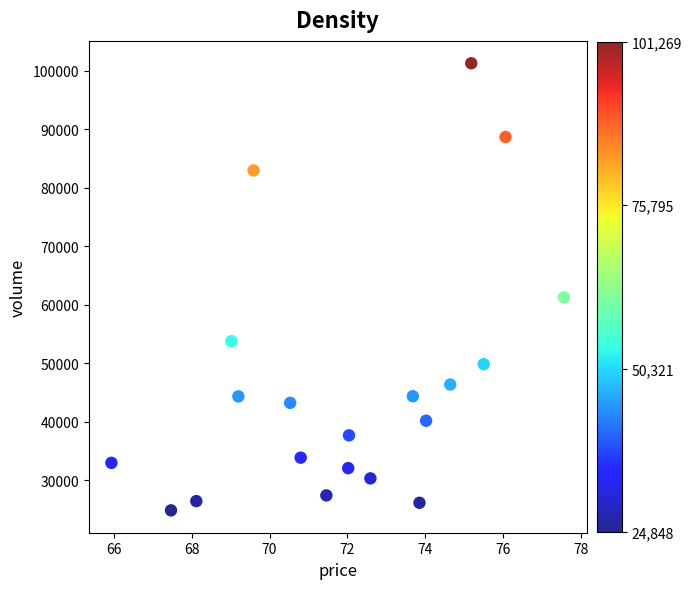

What Y value in the scatter plot is closest to 63058?

61260